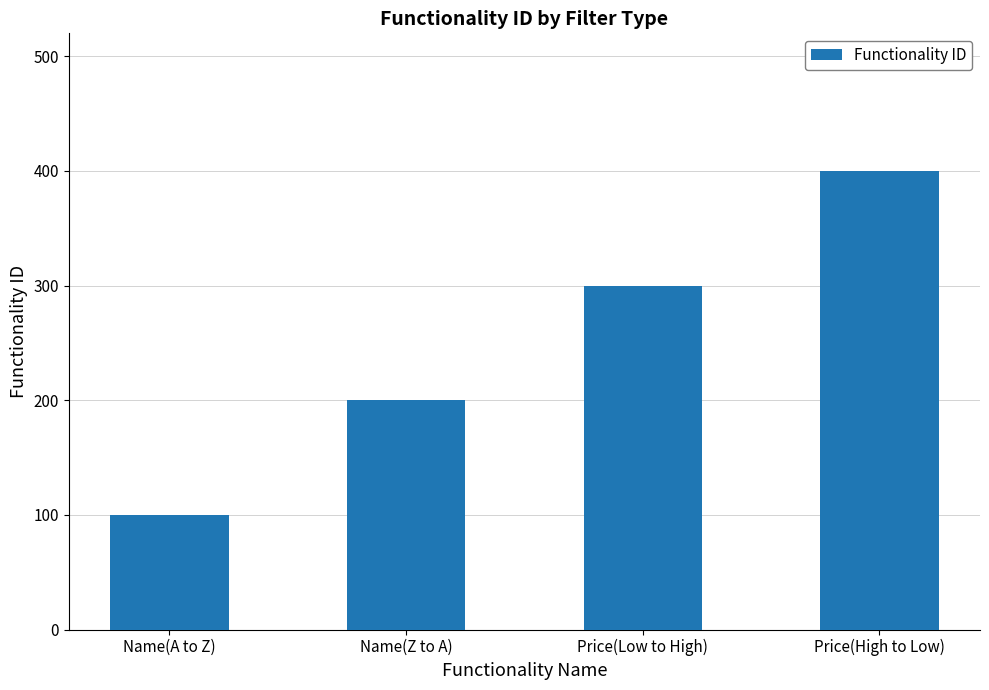

How many values are between 200 and 400?

3